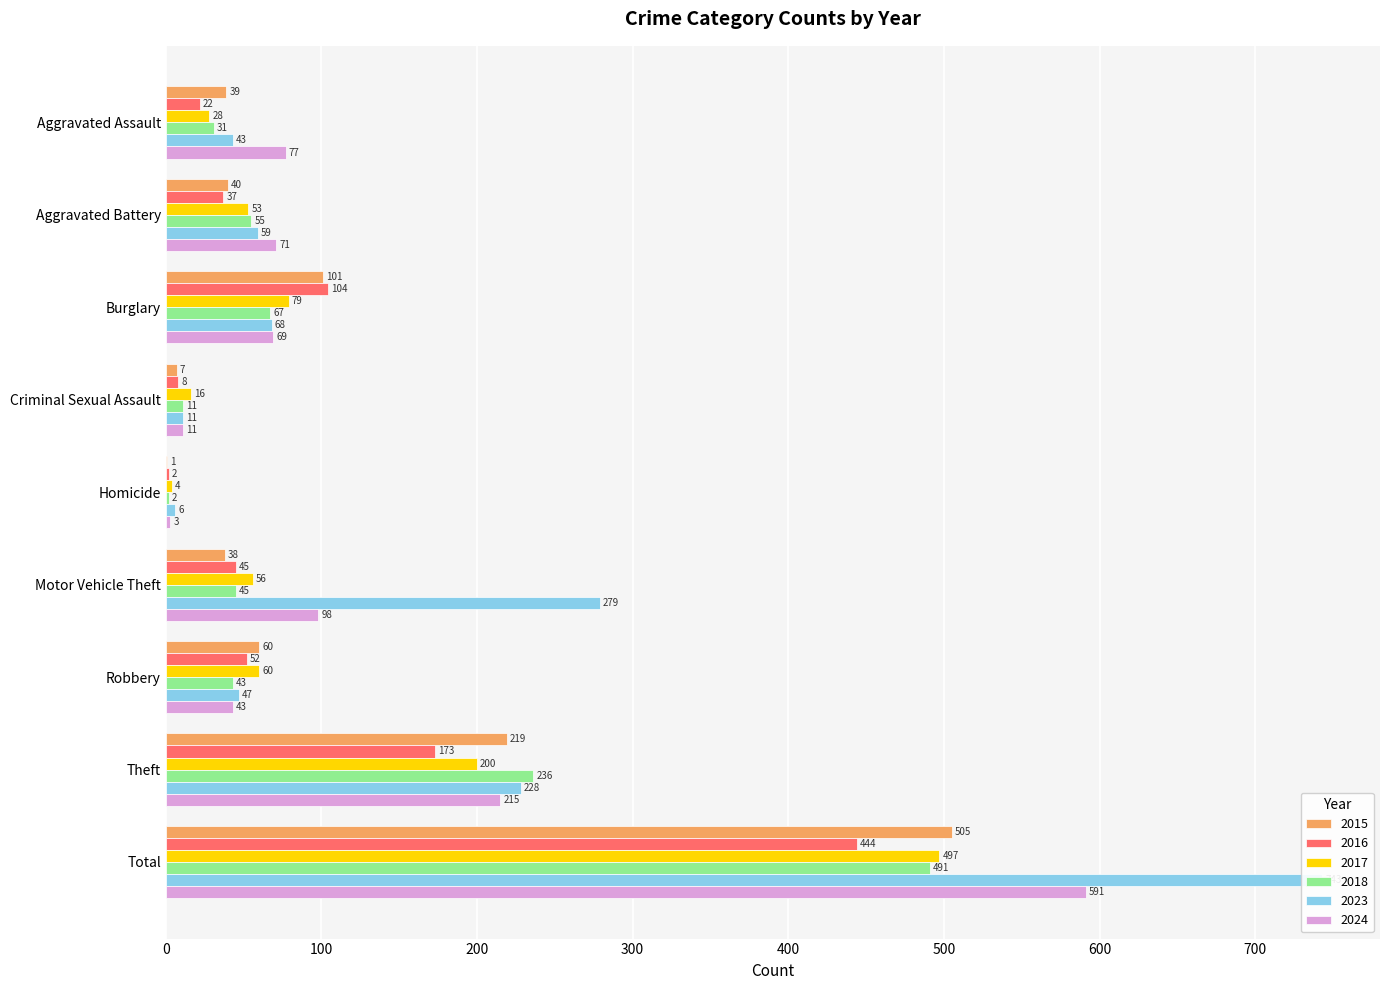

What is the value of the 2024 bar at the 6th from the left?

98